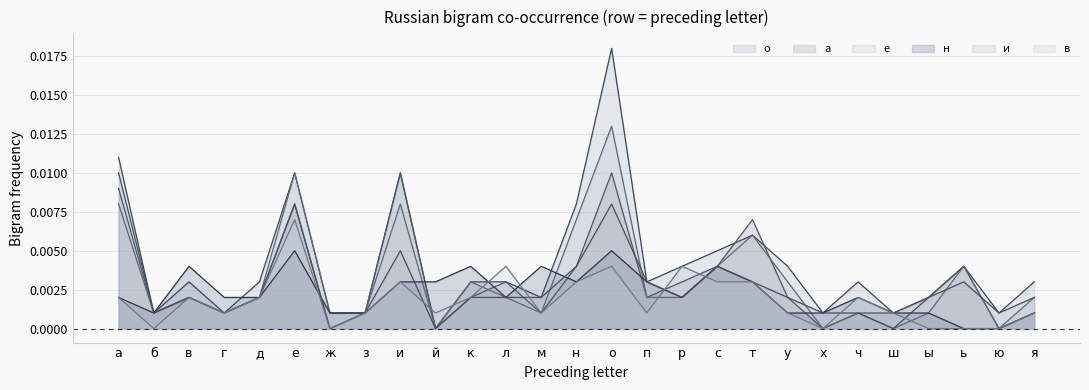

At з, list the series in order from largest to smallest.

о, а, е, н, и, в